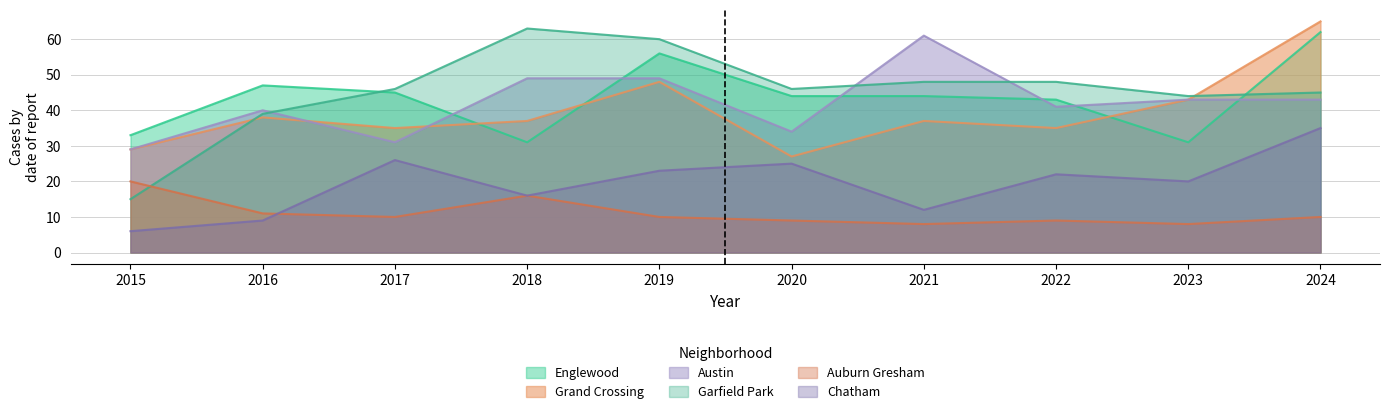

At which category does Austin reach its first local peak?

2016